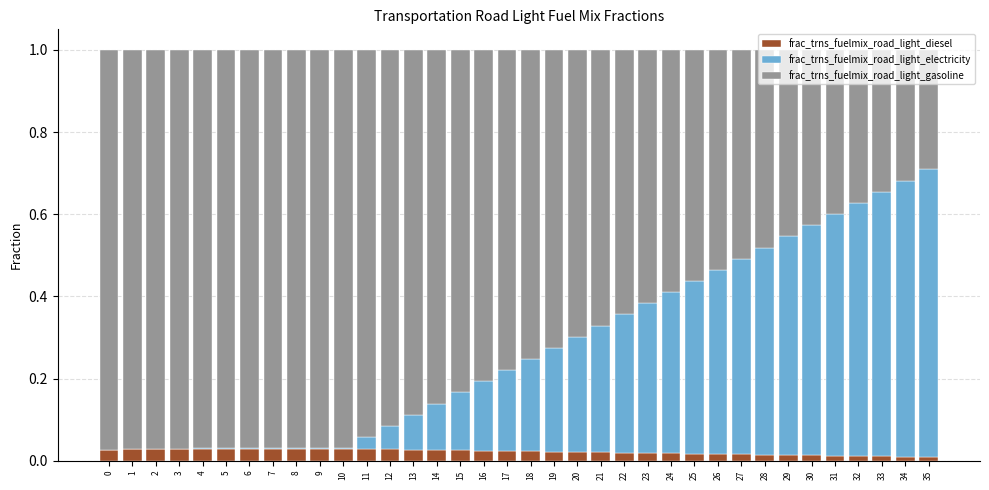

Is it true that frac_trns_fuelmix_road_light_diesel equals 0.0 at 8?

True